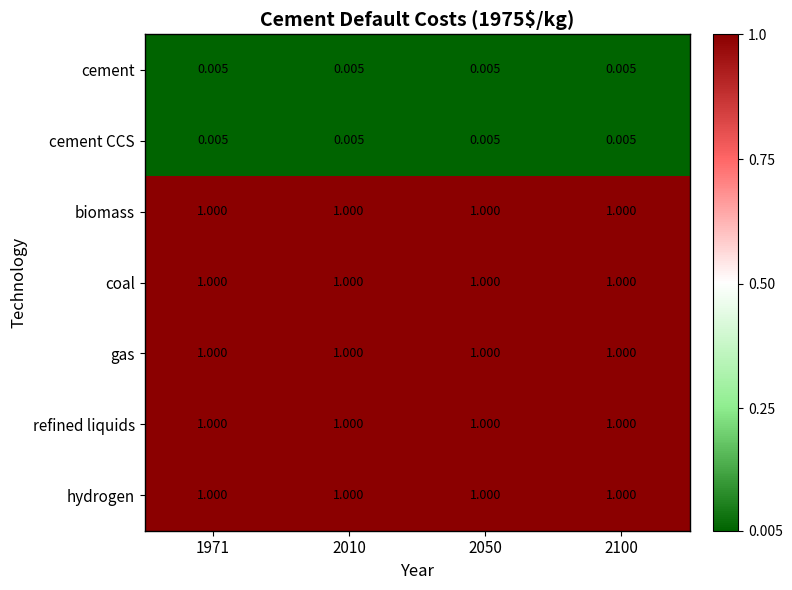

Is the value of refined liquids at 1971 greater than the value of cement at 1971?

Yes